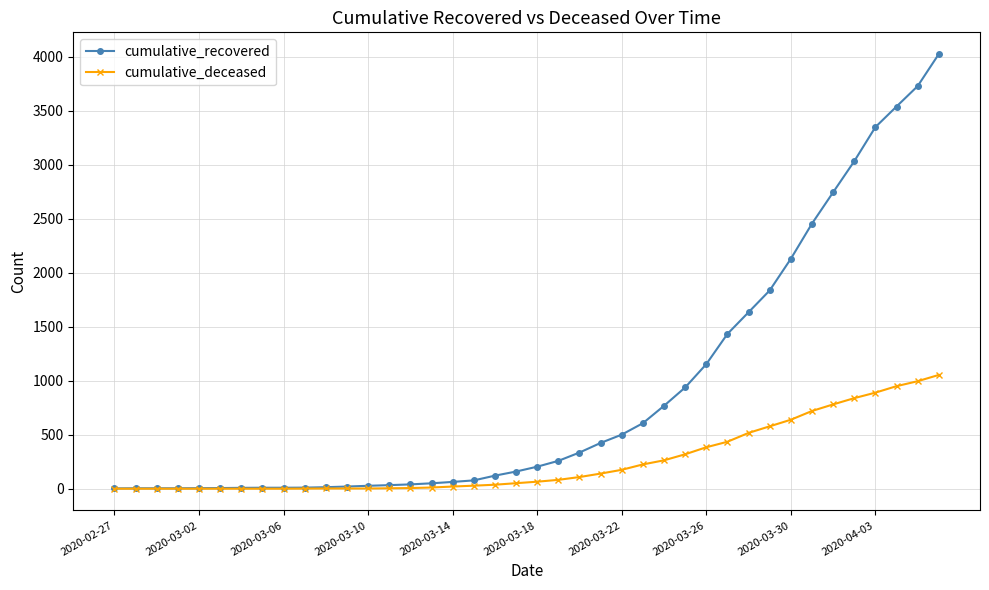

At how many categories does at least one series exceed 996?

12